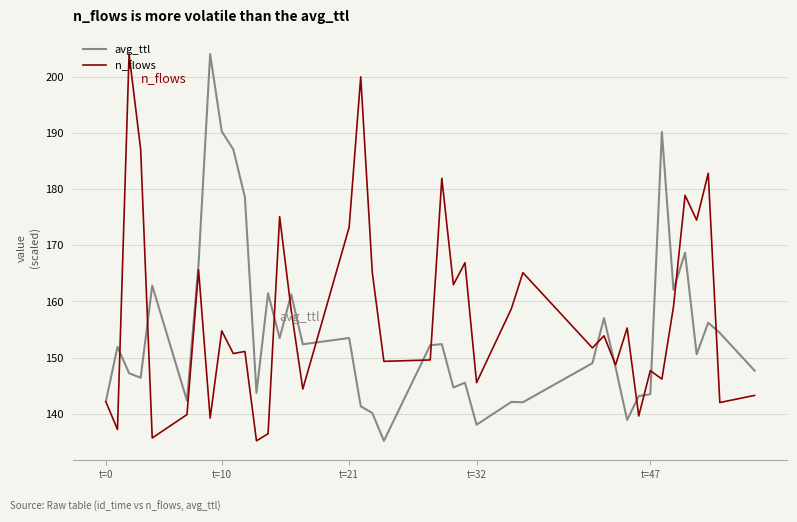

Which series has the largest total across all categories?

n_flows